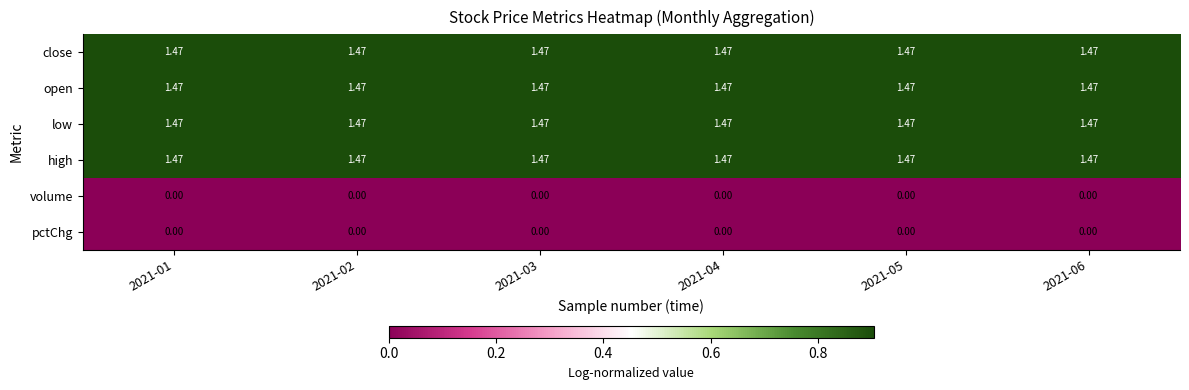

Which label corresponds to the largest value in the chart?

2021-01